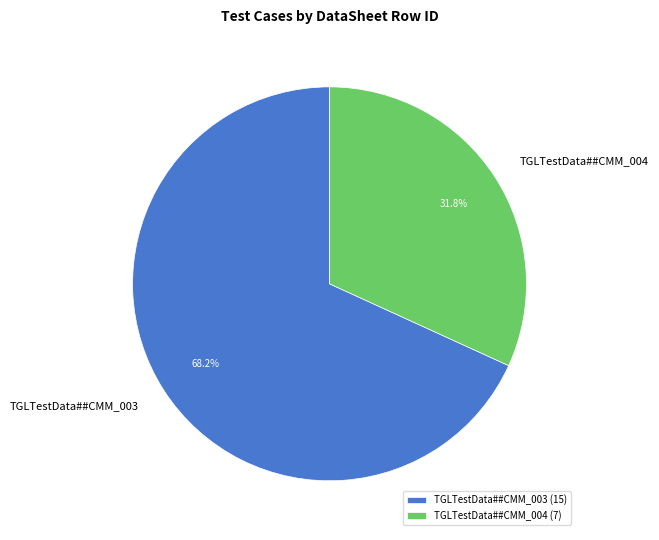

Which has a higher value, TGLTestData##CMM_004 or TGLTestData##CMM_003?

TGLTestData##CMM_003